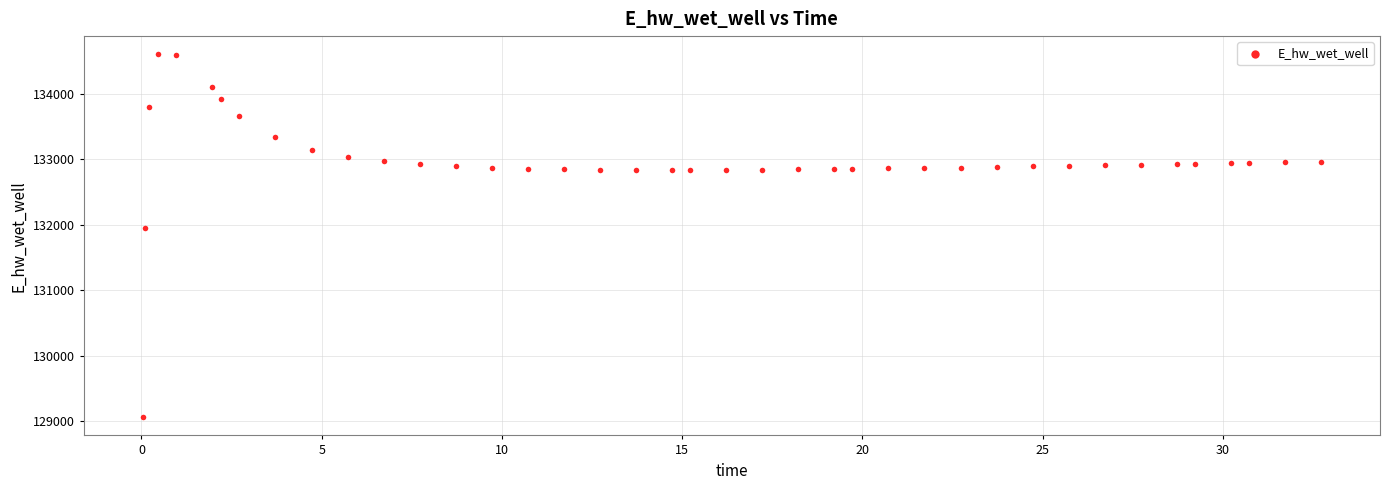

What Y value in the scatter plot is closest to 131833?

131953.8